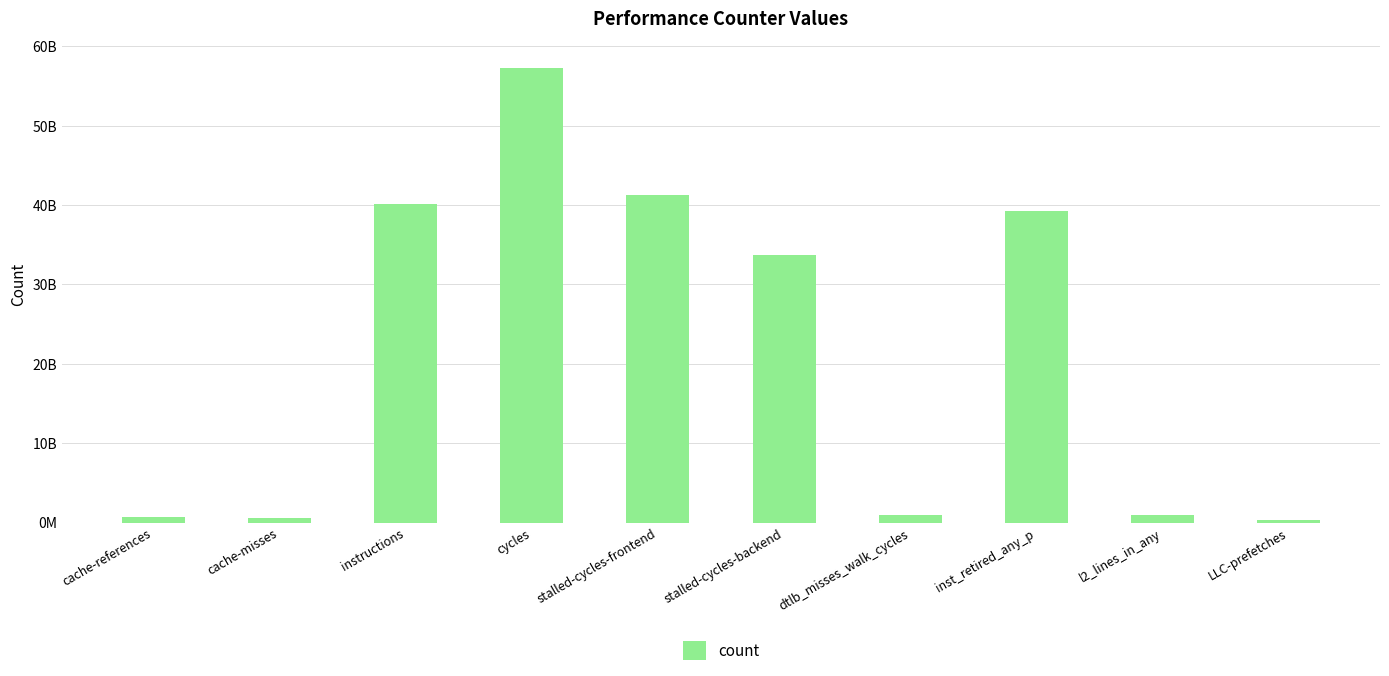

Rank the categories by value from lowest to highest.

LLC-prefetches, cache-misses, cache-references, dtlb_misses_walk_cycles, l2_lines_in_any, stalled-cycles-backend, inst_retired_any_p, instructions, stalled-cycles-frontend, cycles